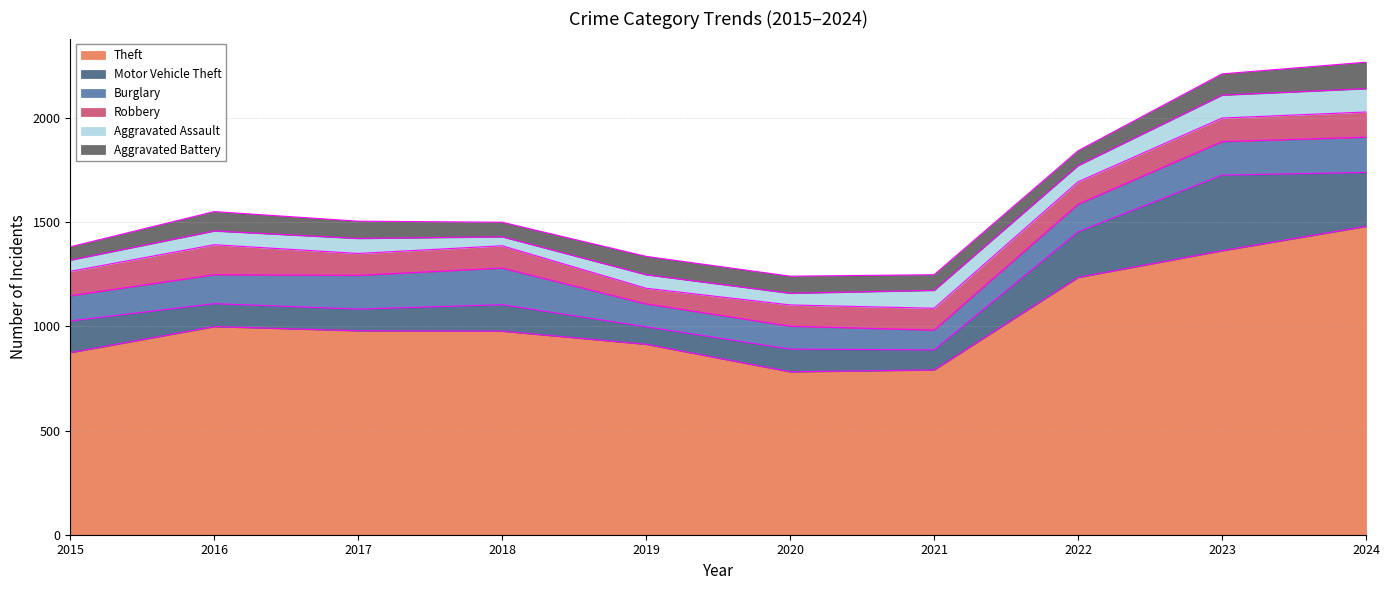

The Aggravated Battery series shows 44 at 2018. True or false?

False